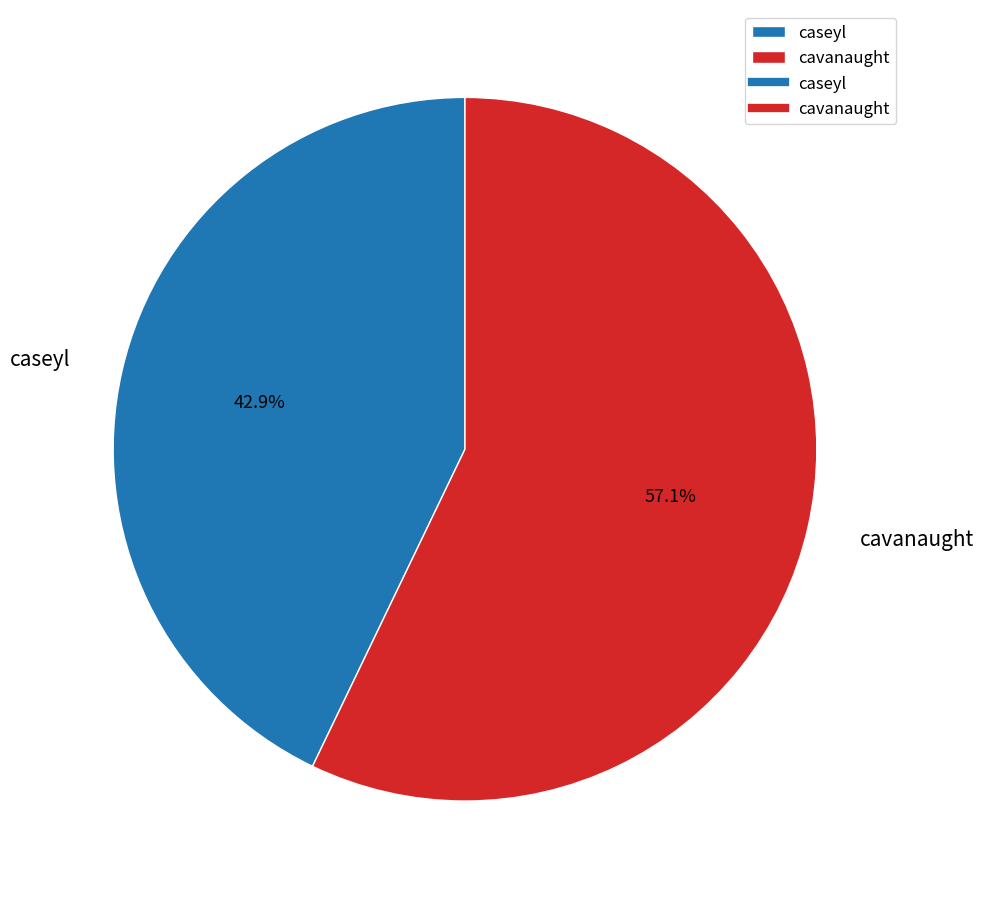

Is it true that cavanaught is 57% of the pie?

True